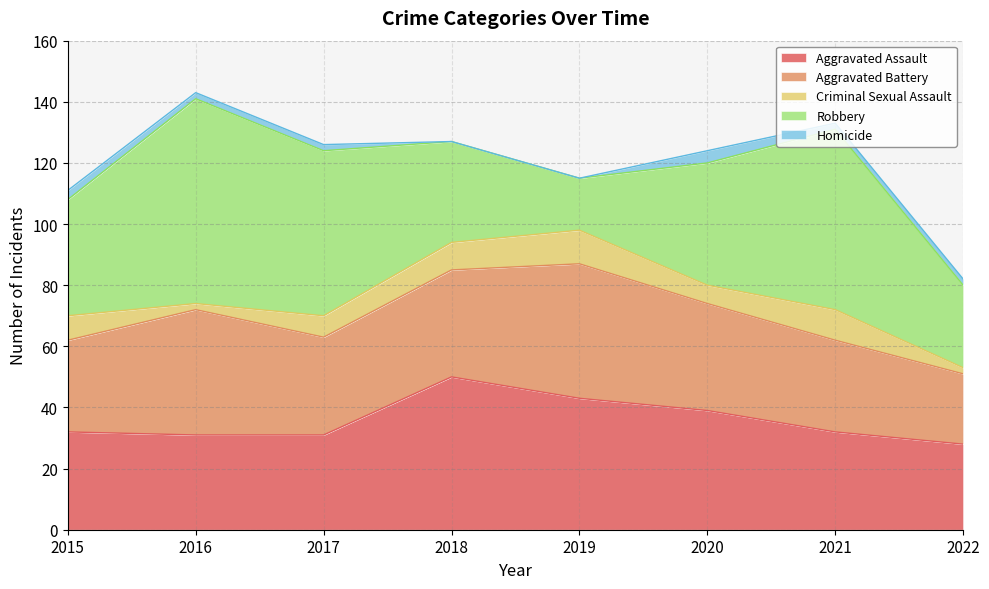

What is the difference between the Aggravated Assault values at 2018 and 2020?

11